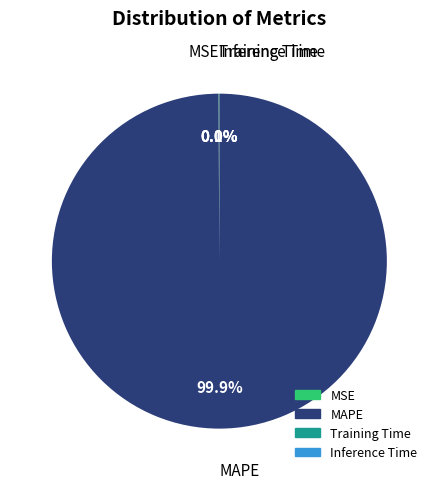

Which category has the biggest portion of the pie?

MAPE